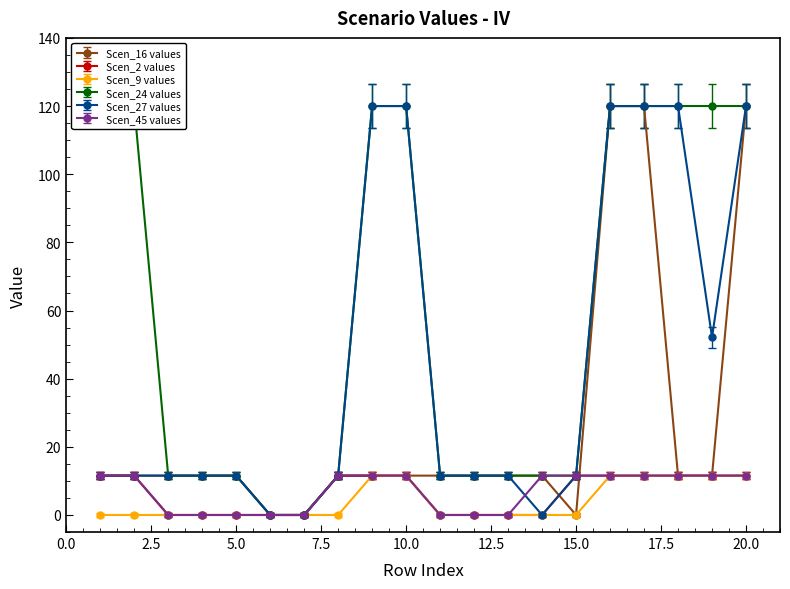

True or false: Scen_2 has more than 0 interior local peaks.

False